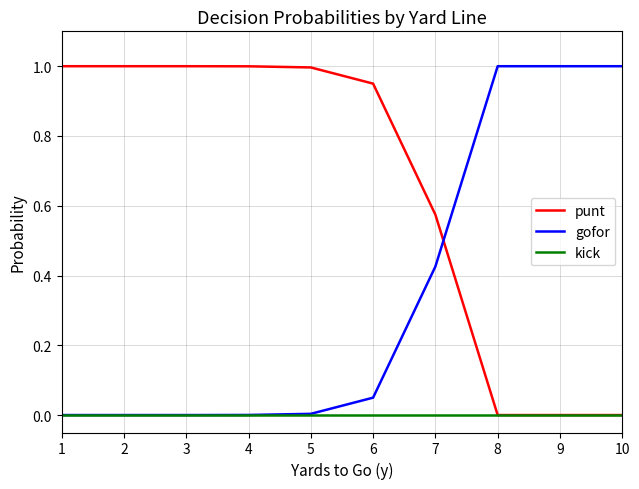

Is it true that kick equals 0.0 at 2?

True